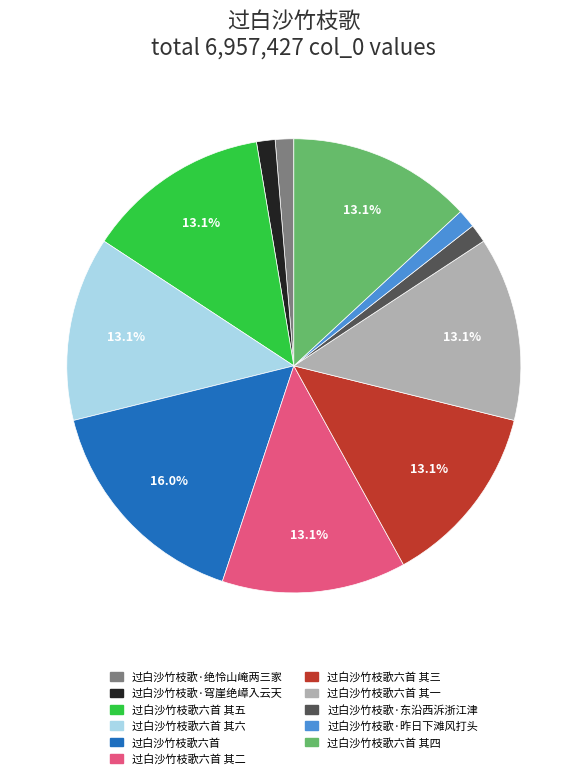

Count the number of slices in the pie.

11